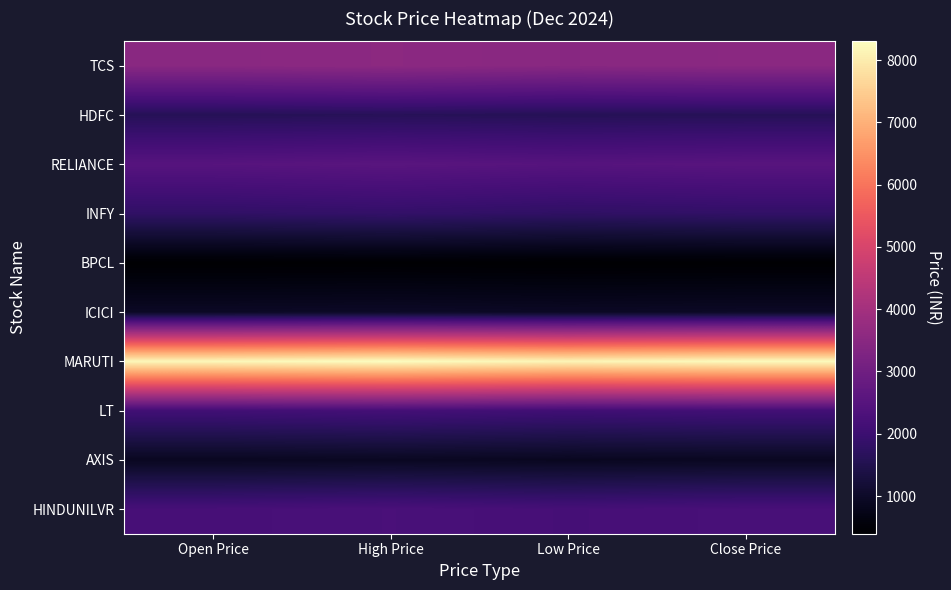

How many series are shown in this chart?

10